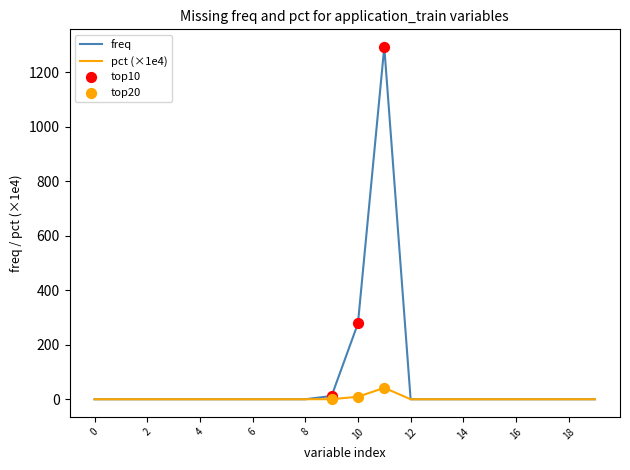

Rank the series by their average value, from highest to lowest.

freq, pct (×1e4)